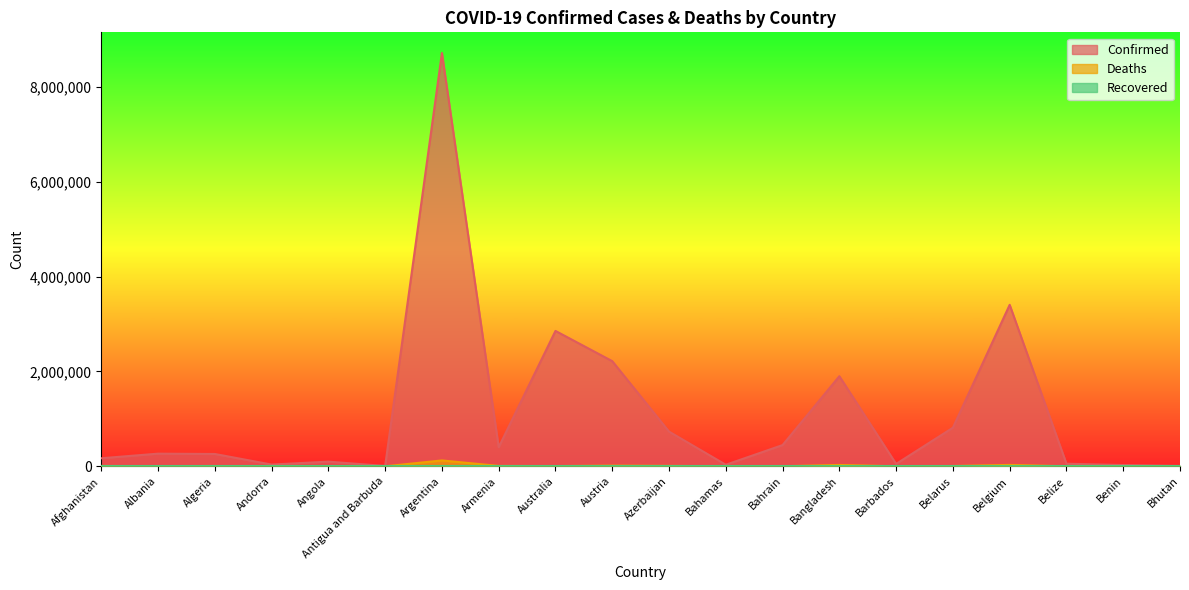

Reading left to right, what are all the values shown in this chart?

Confirmed: 169940	267020	260191	37140	98474	7321	8716940	402403	2855373	2217585	732380	32871	448166	1899803	50880	814262	3405839	54973	26552	6964
Deaths: 7478	3402	6690	148	1897	134	123859	8145	4479	14337	8998	756	1419	28771	291	6221	29563	631	163	5